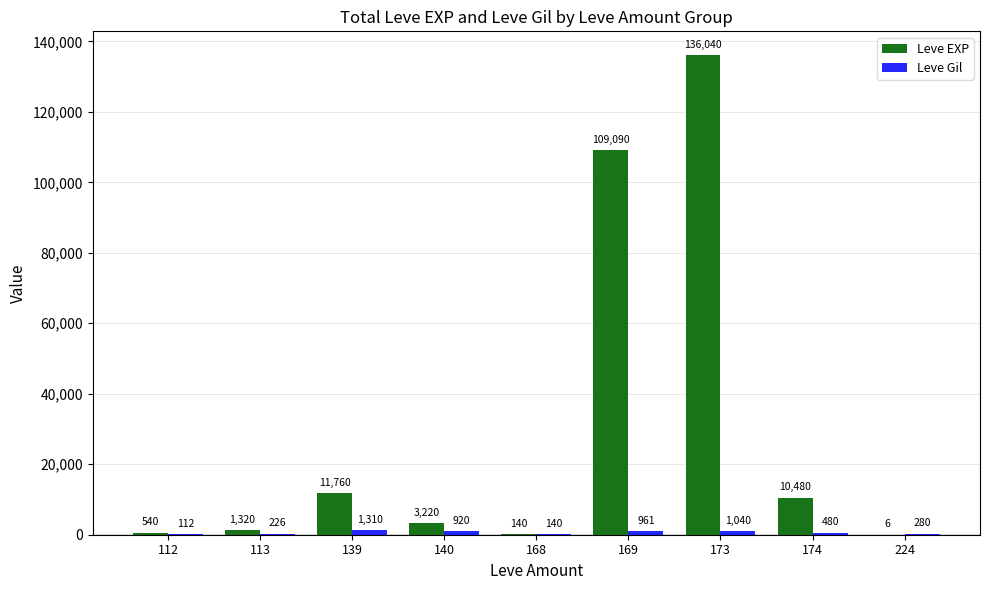

What is the spread (max minus min) of values at 169?

108129